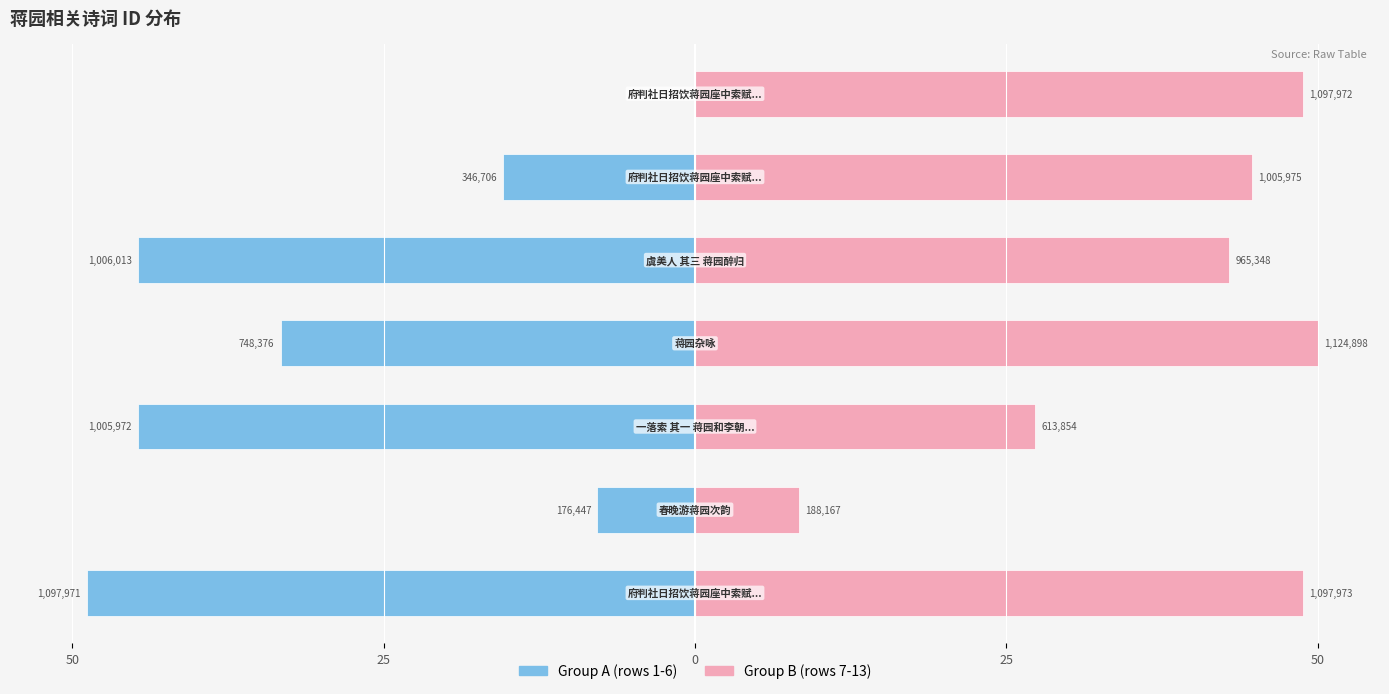

Between 5 and 0, which is larger?

5